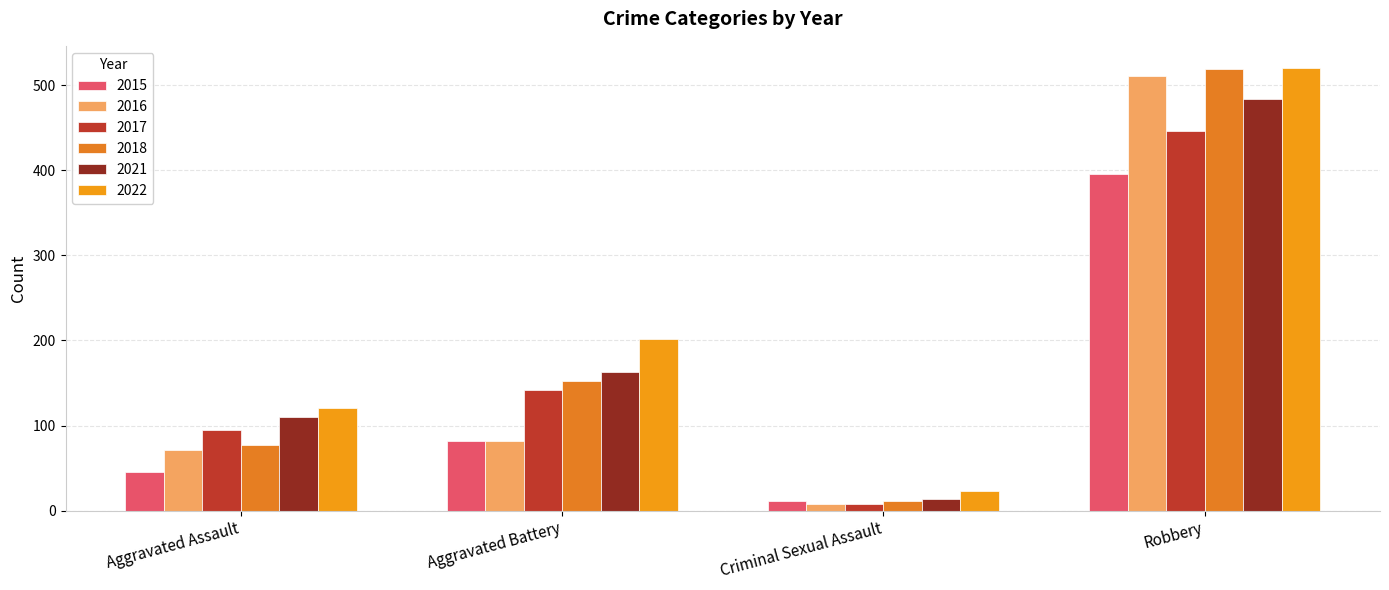

What is the highest value of the 2021 series?

484